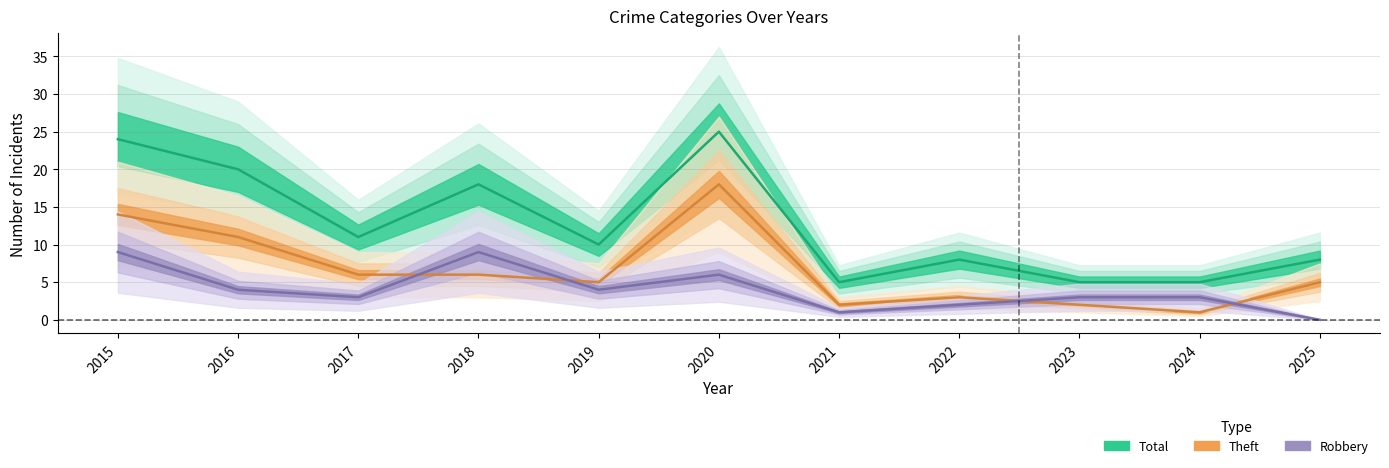

What are all the series names shown in the legend?

Robbery, Theft, Total